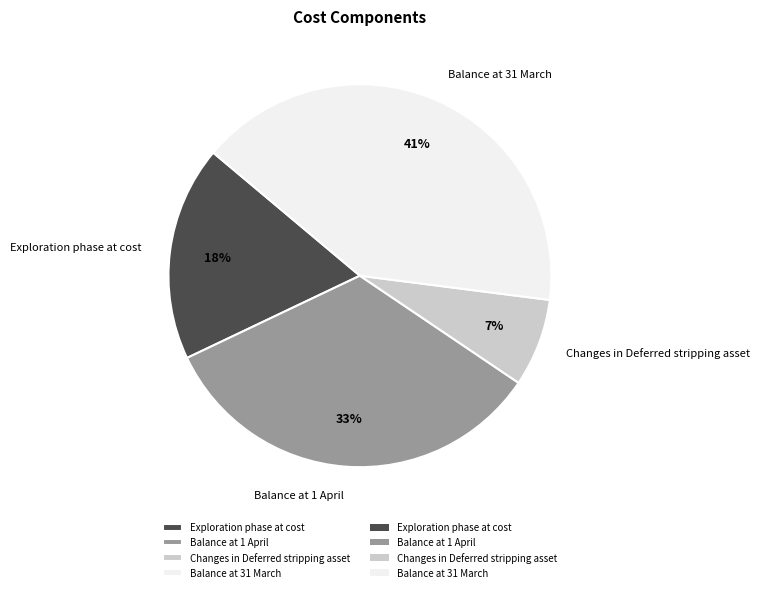

Do Balance at 31 March and Exploration phase at cost together represent more than half of the pie?

Yes